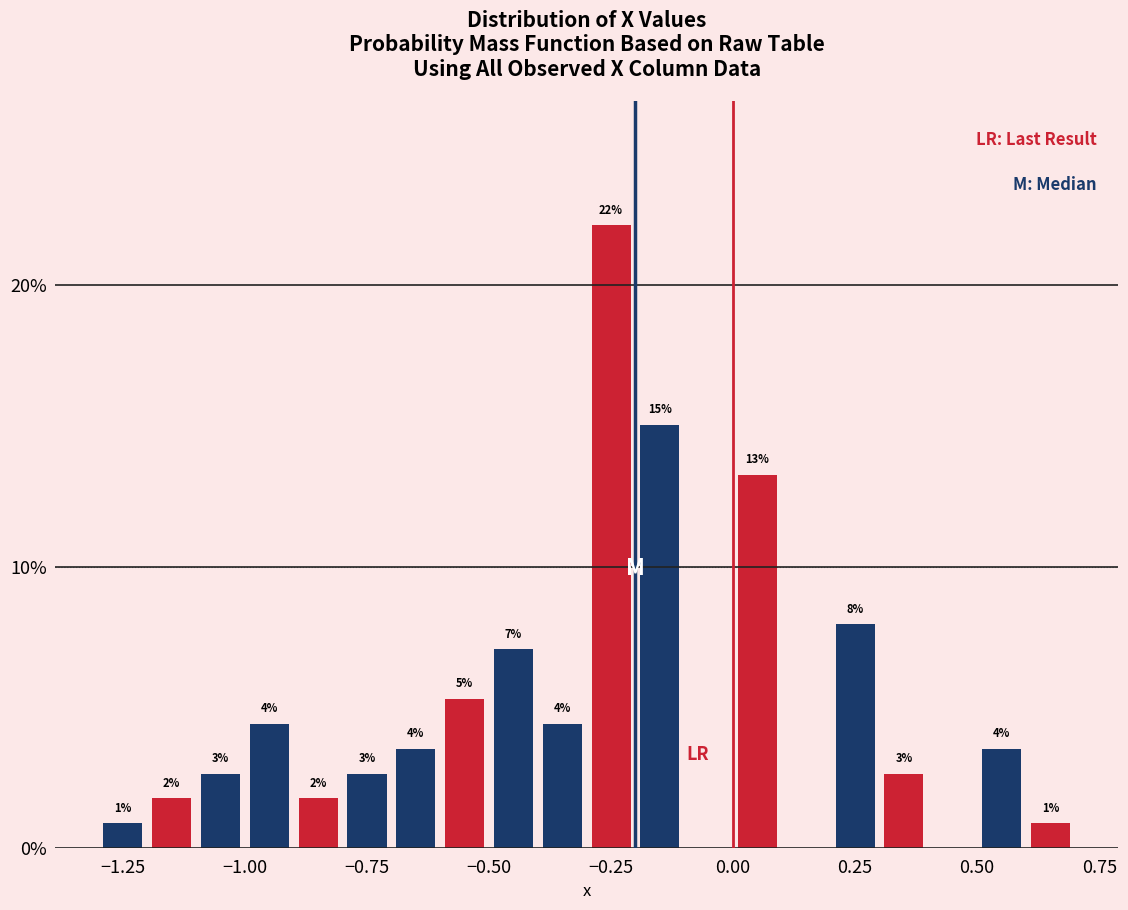

Read against the x-axis, roughly where is the centre of the tallest bar?

-0.25